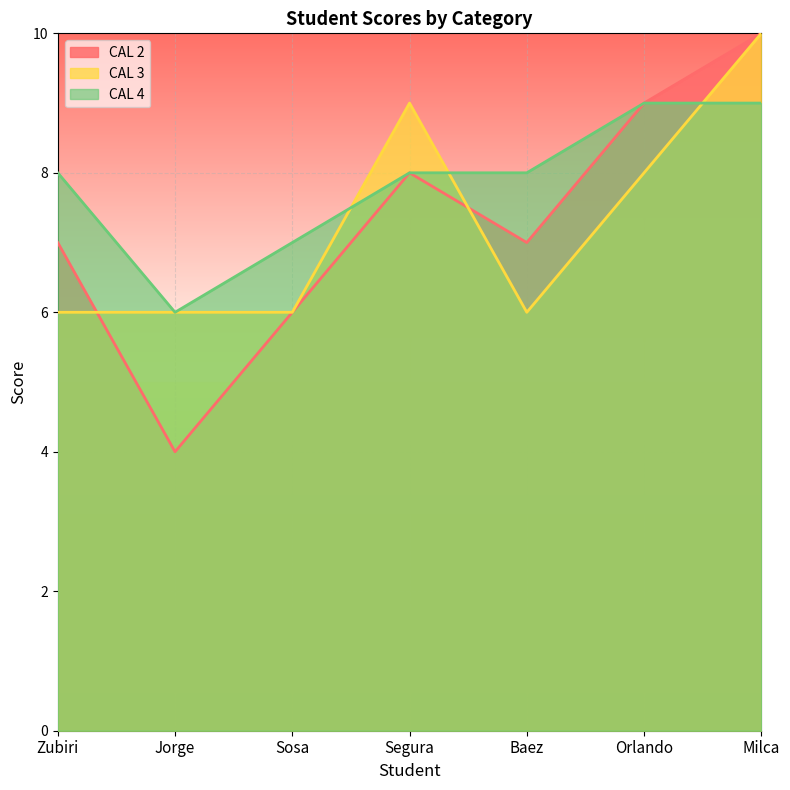

What is the average value of the CAL 3 series?

7